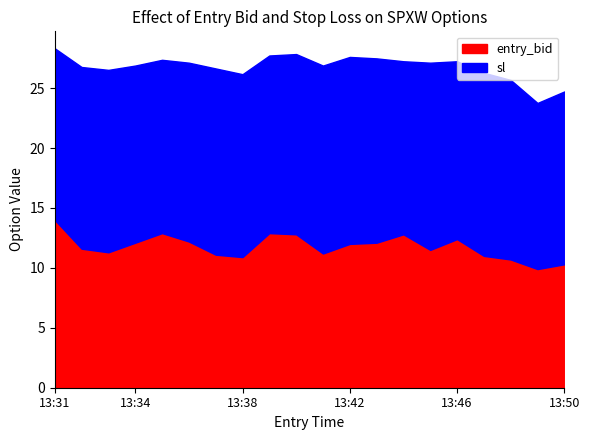

What are all the series names shown in the legend?

entry_bid, sl